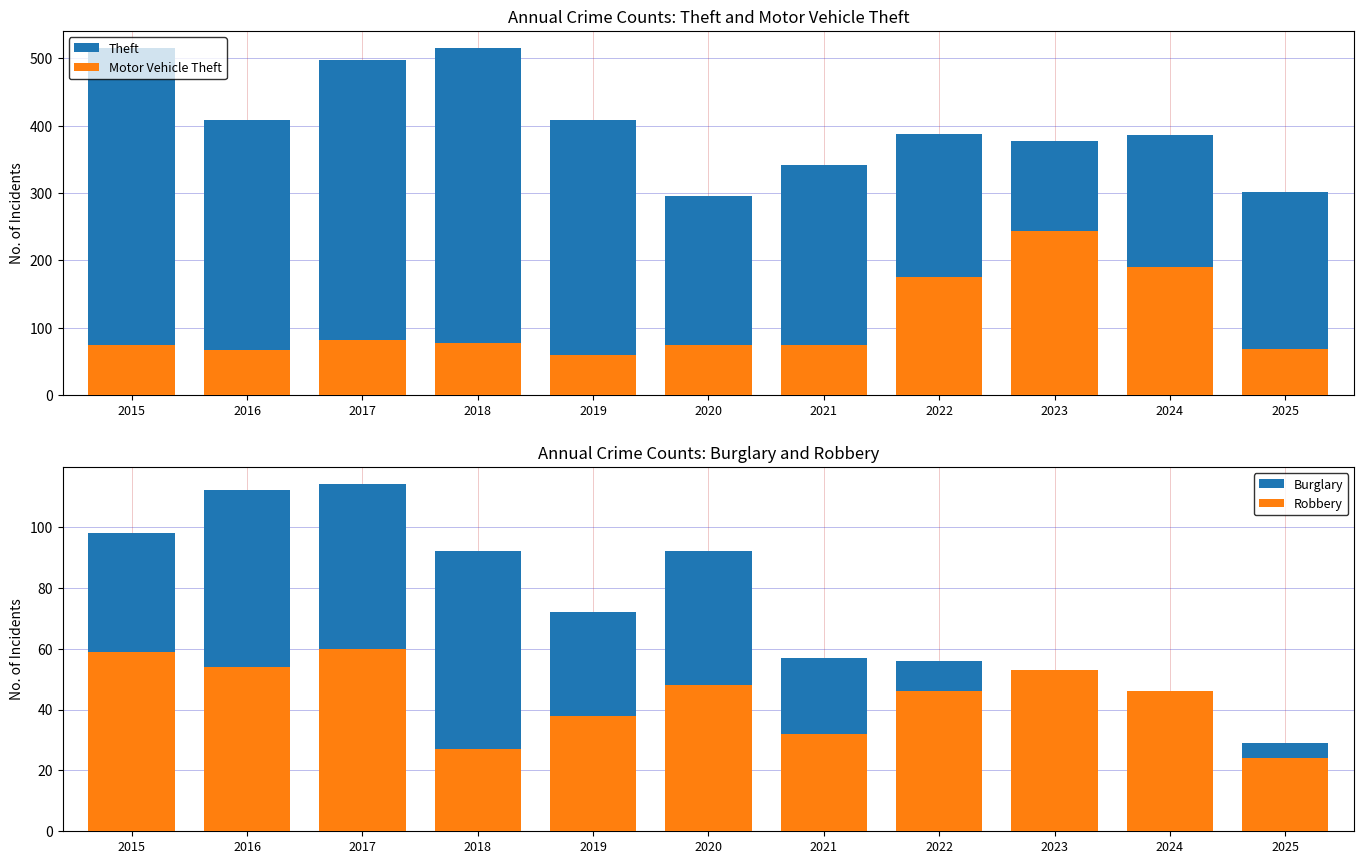

How many bars are there in total?

44